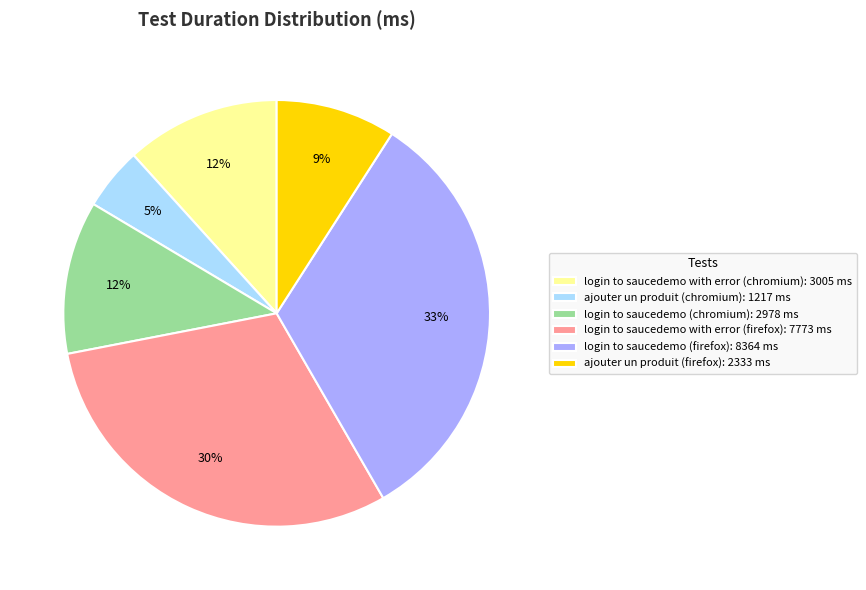

Does login to saucedemo (chromium) account for over 50% of the chart?

No